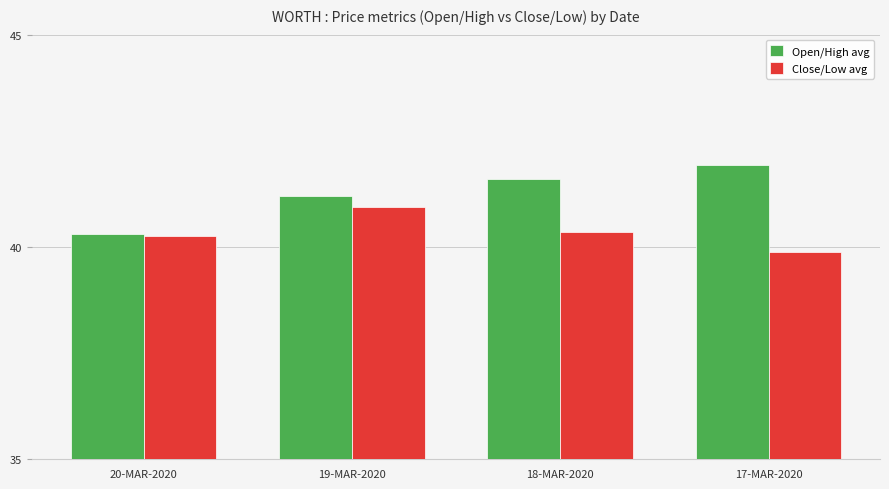

List the series in order of their peak value, lowest first.

Close/Low avg, Open/High avg